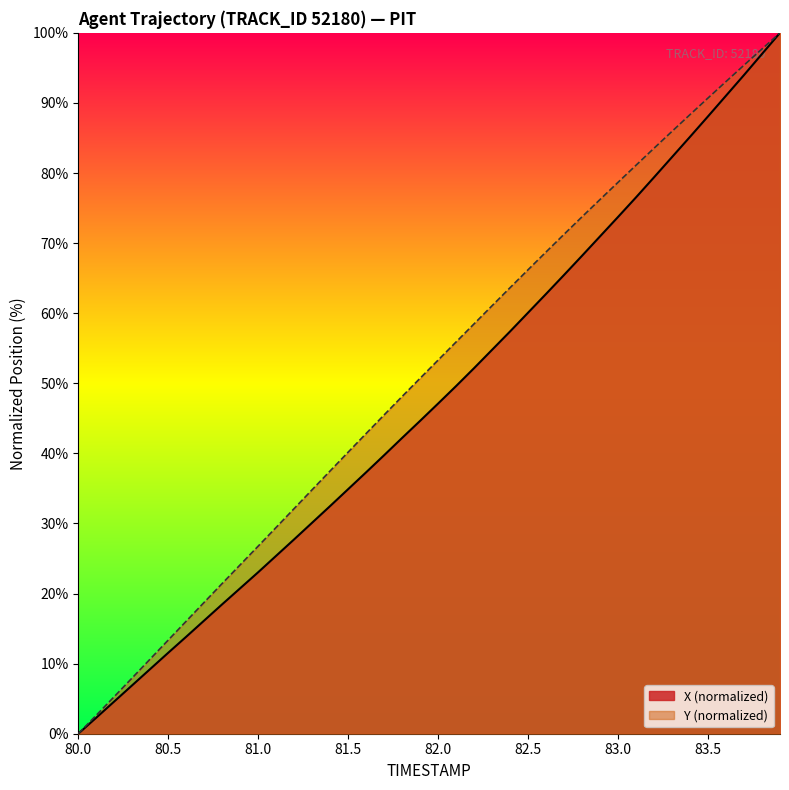

What is the maximum value for X?

100.0